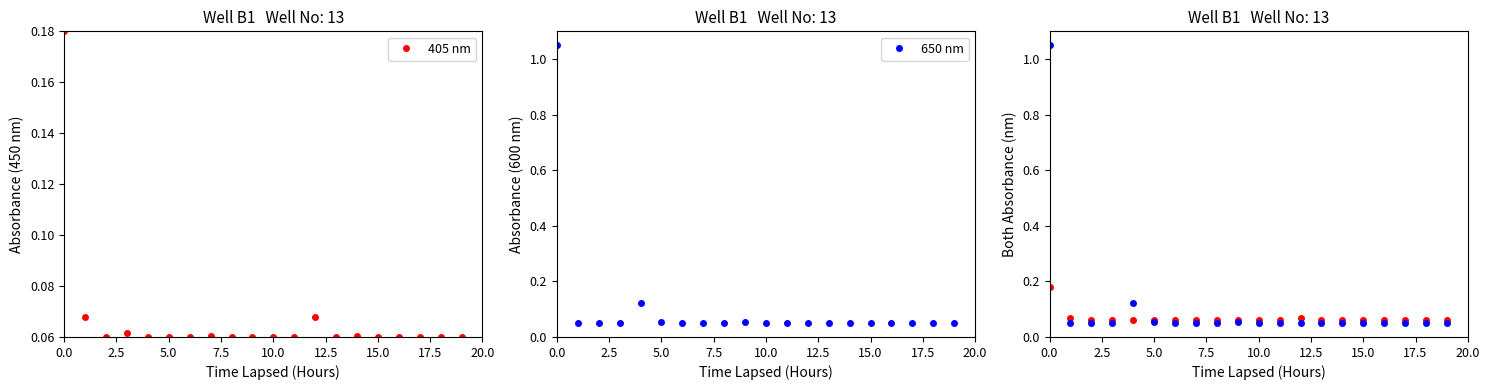

Which series changed the most between 13 and 17?

650 nm